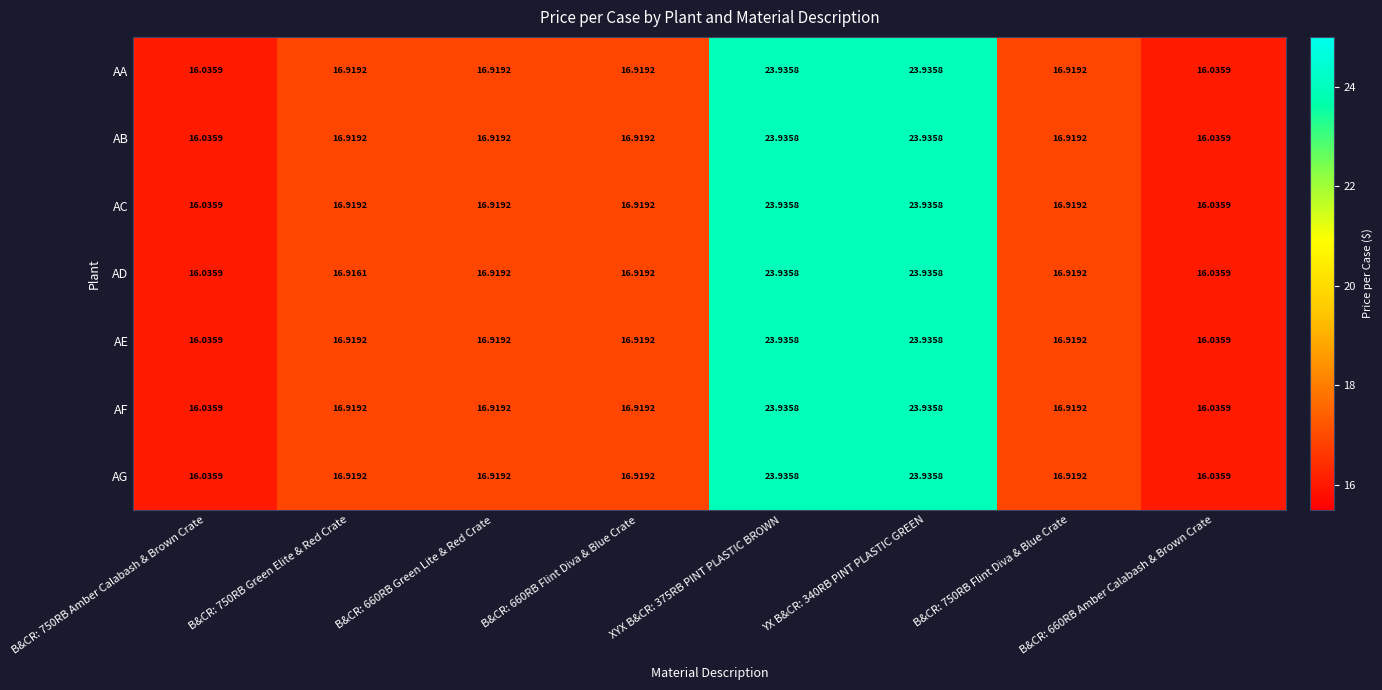

Which series changed the most between B&CR: 750RB Green Elite & Red Crate and B&CR: 660RB Green Lite & Red Crate?

AD